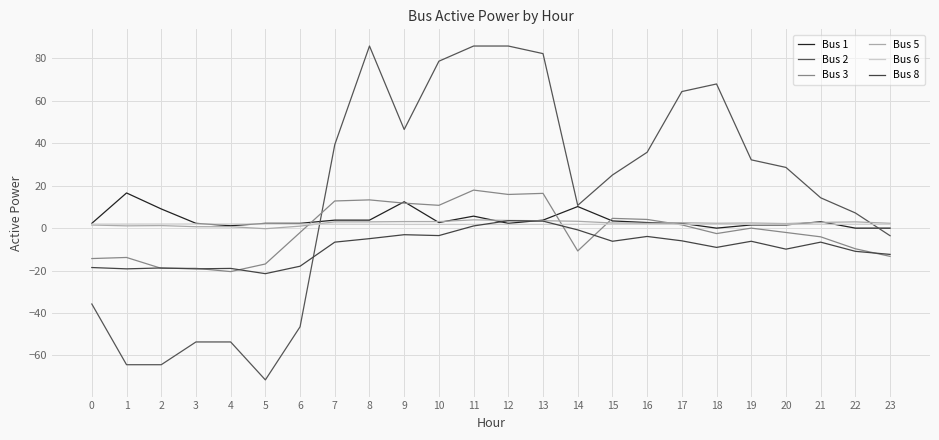

Which series has the largest total across all categories?

Bus 2